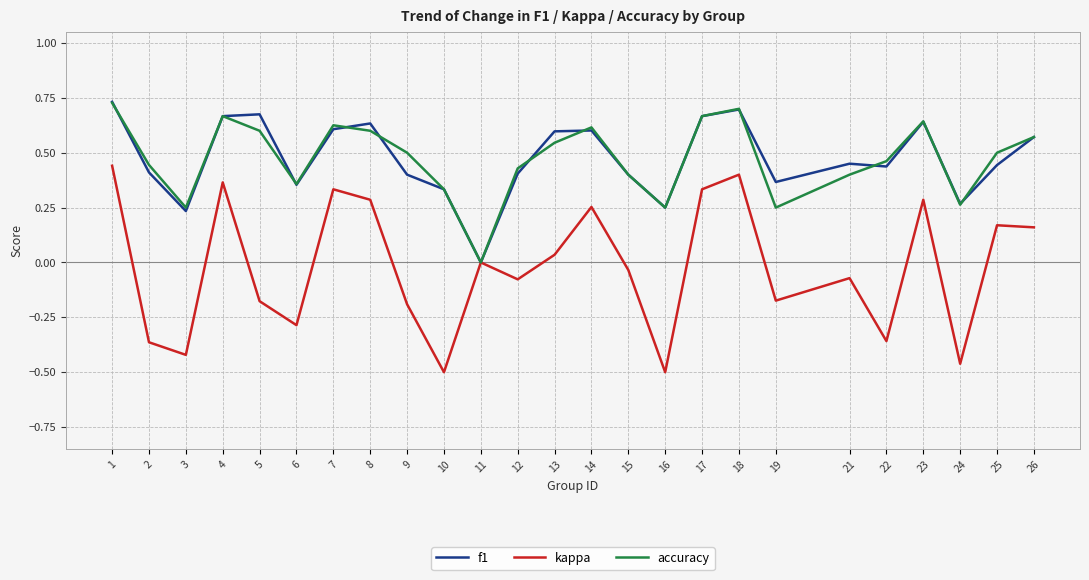

Is the value of kappa at 24 greater than the value of f1 at 5?

No